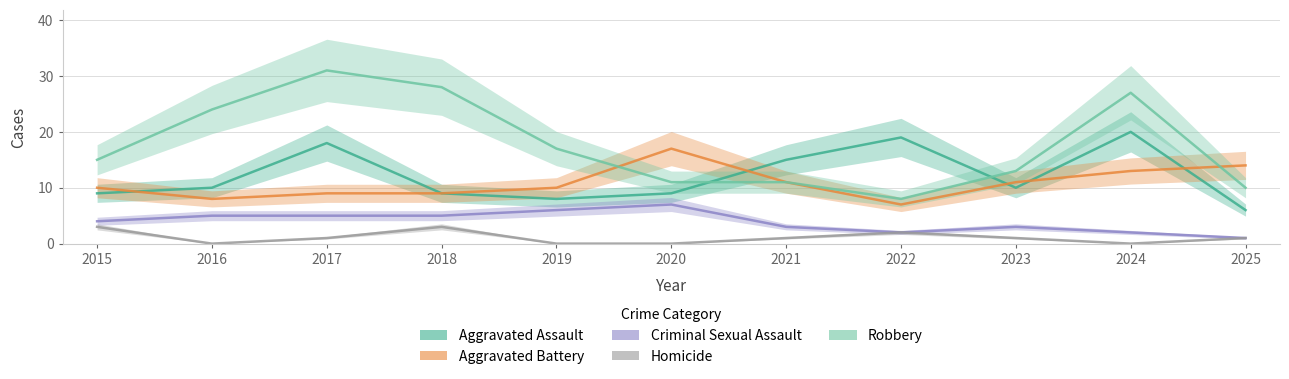

Reading left to right, list all the values displayed in this chart.

Aggravated Assault: 9	10	18	9	8	9	15	19	10	20	6
Aggravated Battery: 10	8	9	9	10	17	11	7	11	13	14
Criminal Sexual Assault: 4	5	5	5	6	7	3	2	3	2	1
Homicide: 3	0	1	3	0	0	1	2	1	0	1
Robbery: 15	24	31	28	17	11	11	8	13	27	10